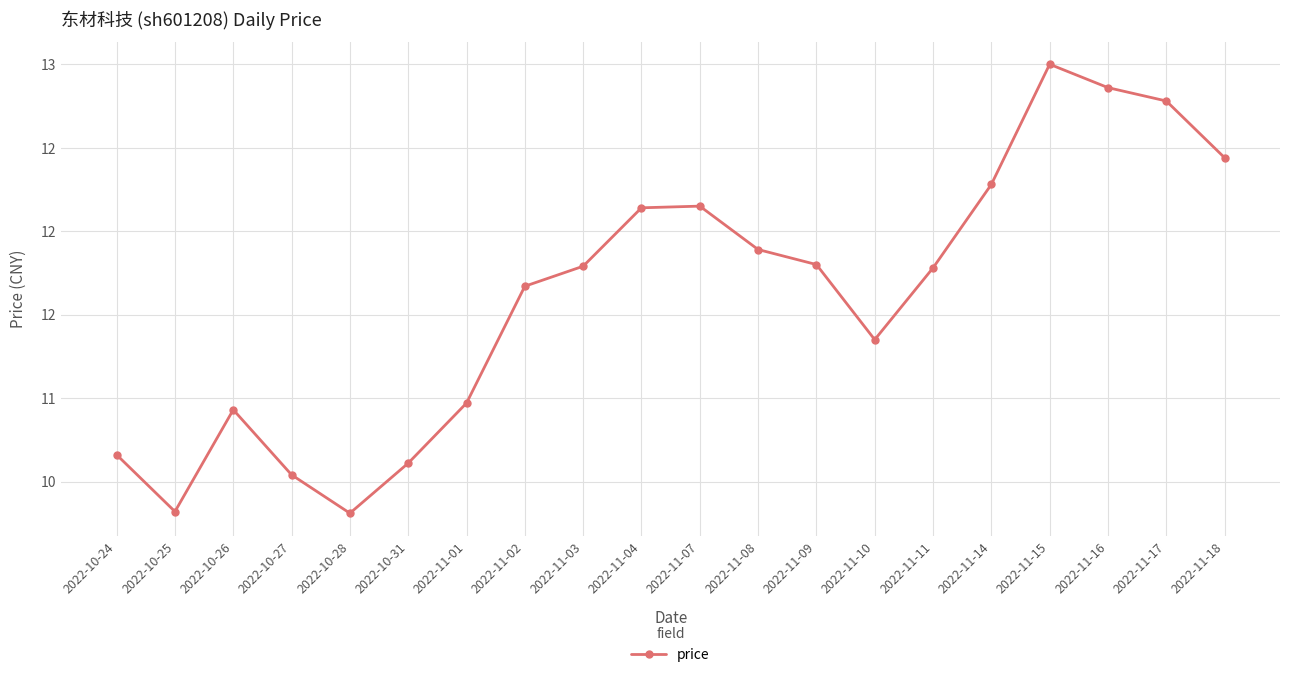

At which label does the data first exceed 11?

2022-11-02